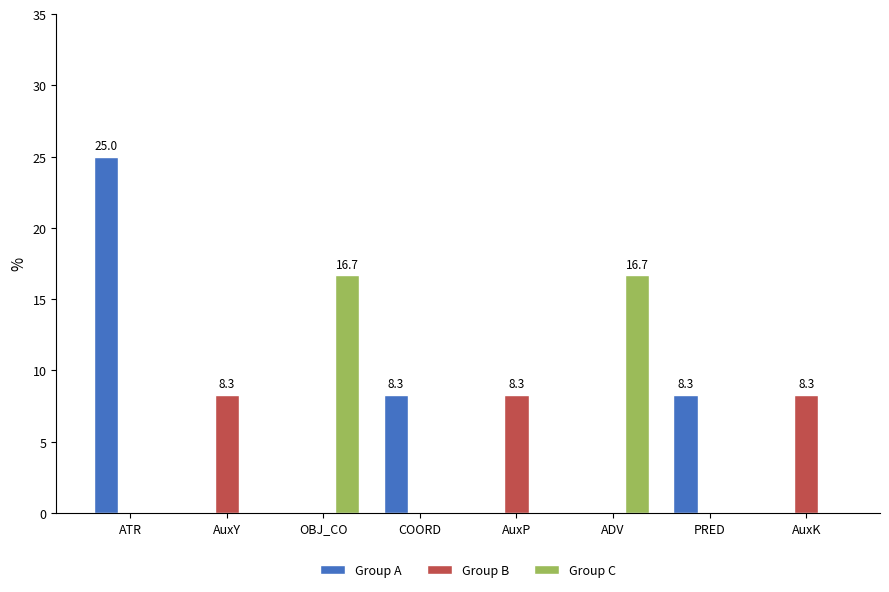

What is the sum of the Group B values at AuxK and PRED?

8.3